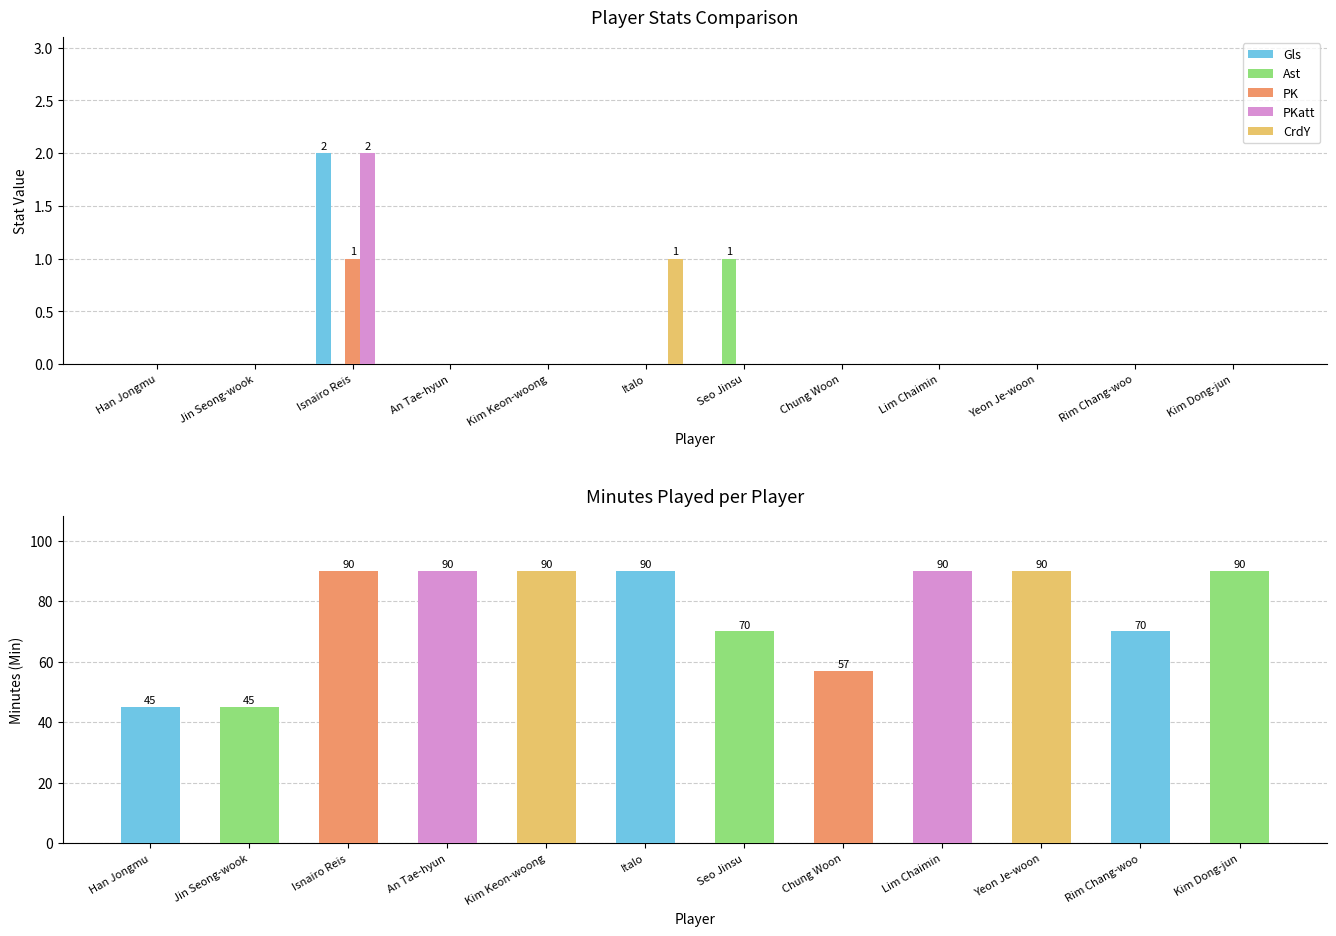

The value of PKatt at Yeon Je-woon is 0. True or false?

True